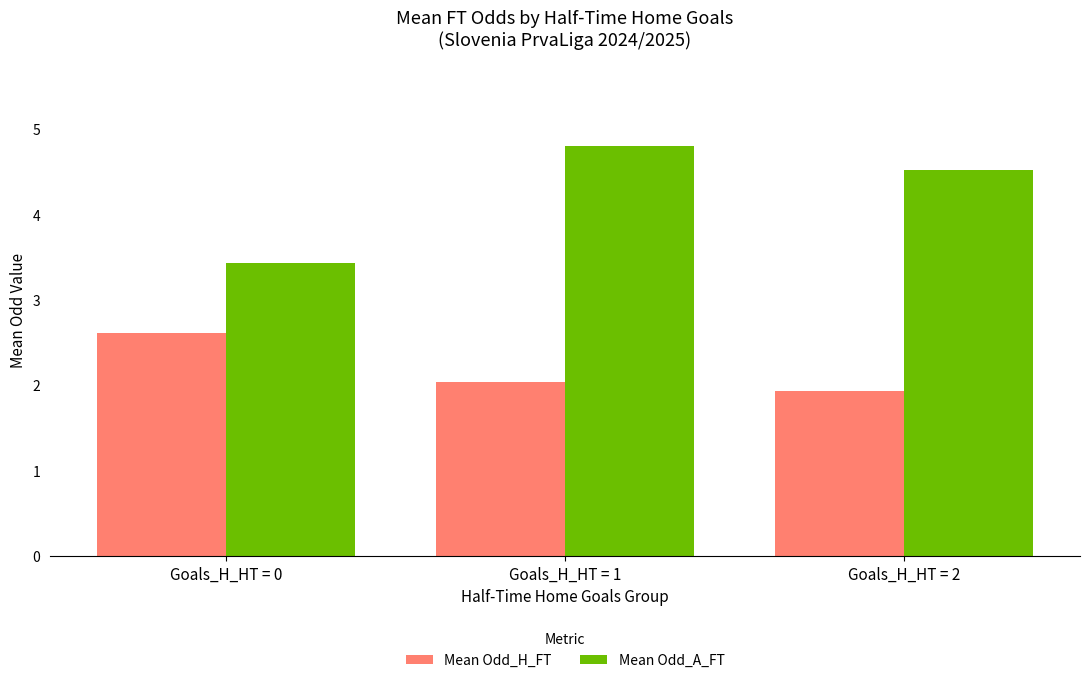

What is the value of the Mean Odd_H_FT bar at the 2nd from the left?

2.0